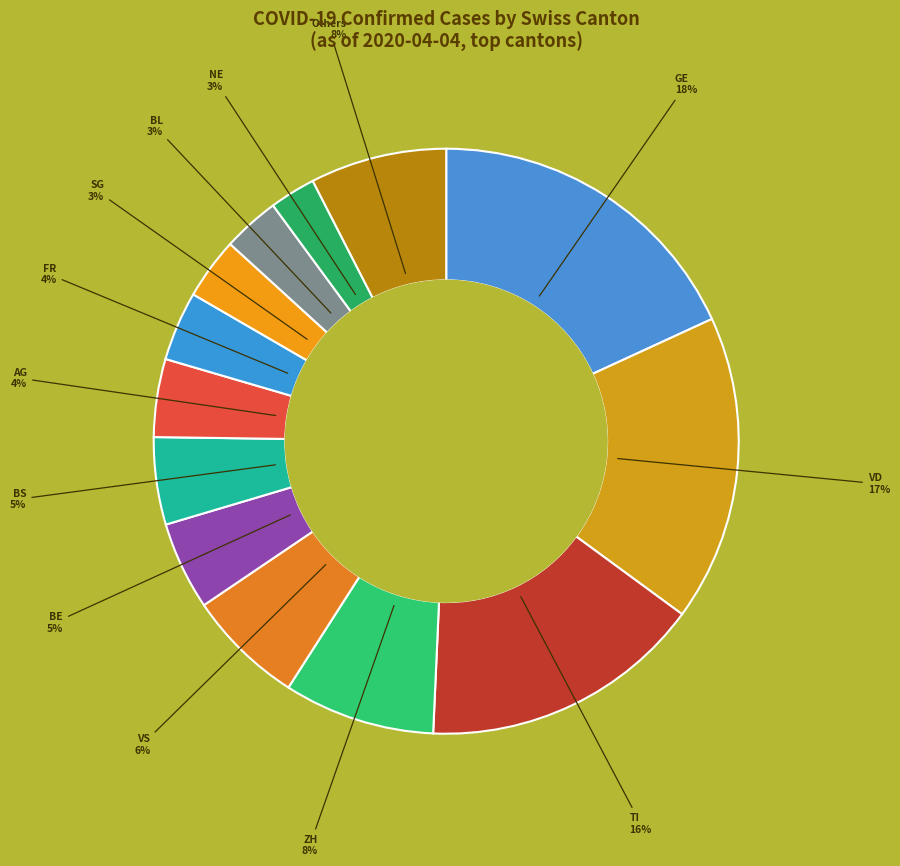

To the nearest percent, what is the average slice percentage?

8%